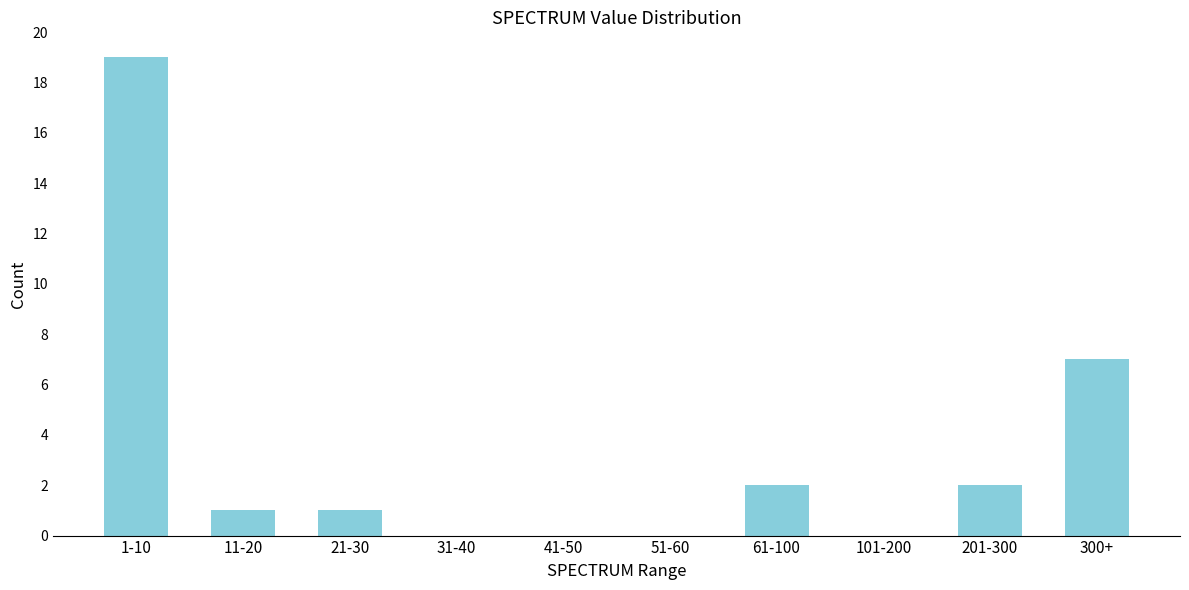

Reading left to right, what are all the values shown in this chart?

1-10=19	11-20=1	21-30=1	31-40=0	41-50=0	51-60=0	61-100=2	101-200=0	201-300=2	300+=7